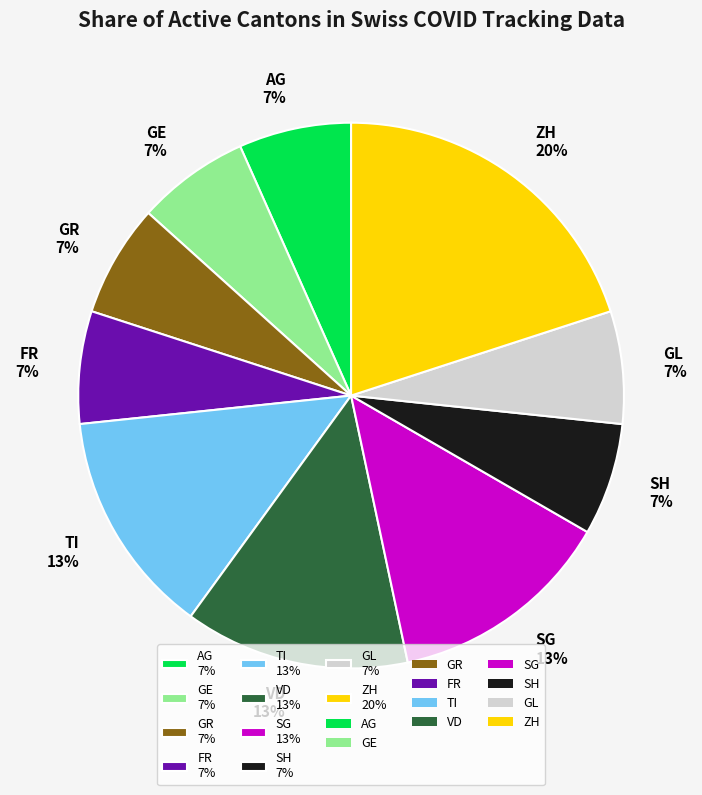

To the nearest percent, what is the difference between the largest and smallest slice percentages?

13%